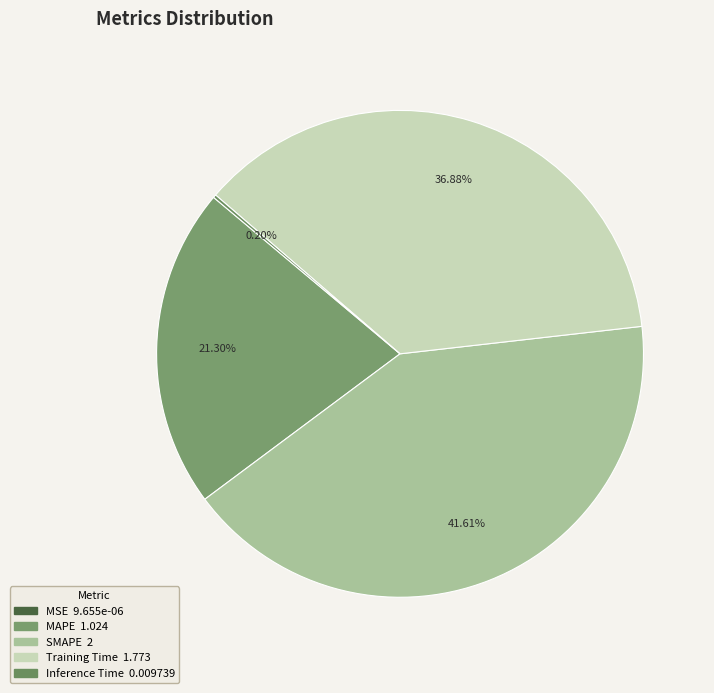

To the nearest percent, what is the average slice percentage?

20%